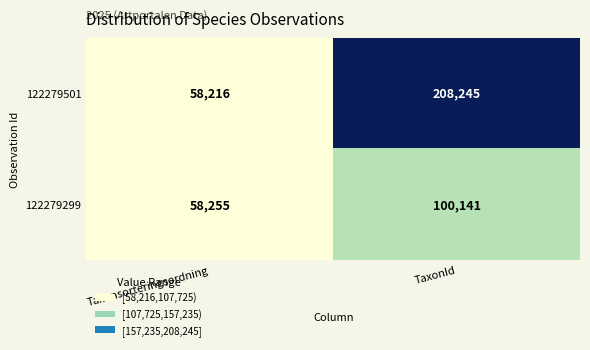

What is the difference between the highest and lowest values at Taxonsorteringsordning?

39